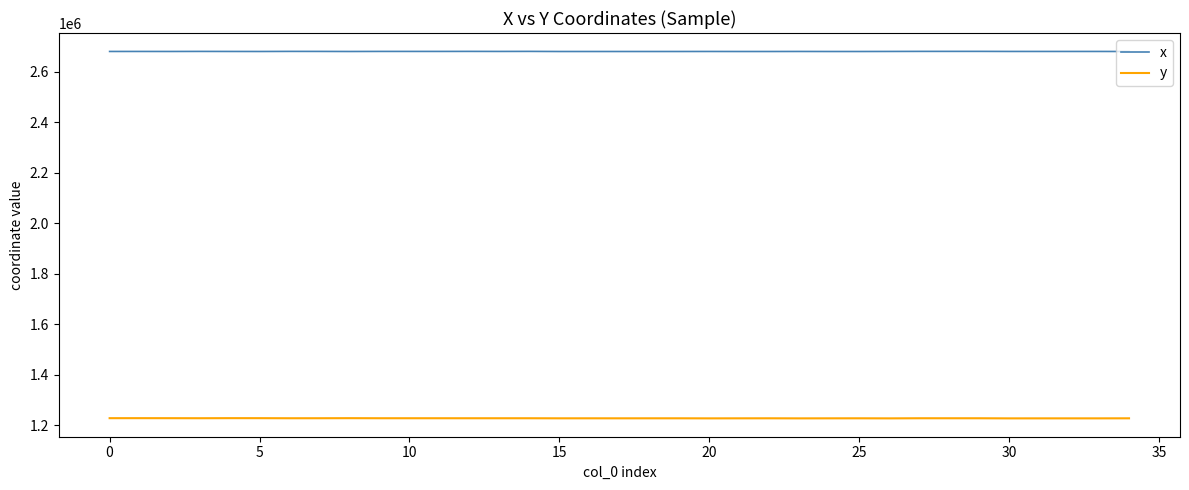

Which series has the largest total across all categories?

x